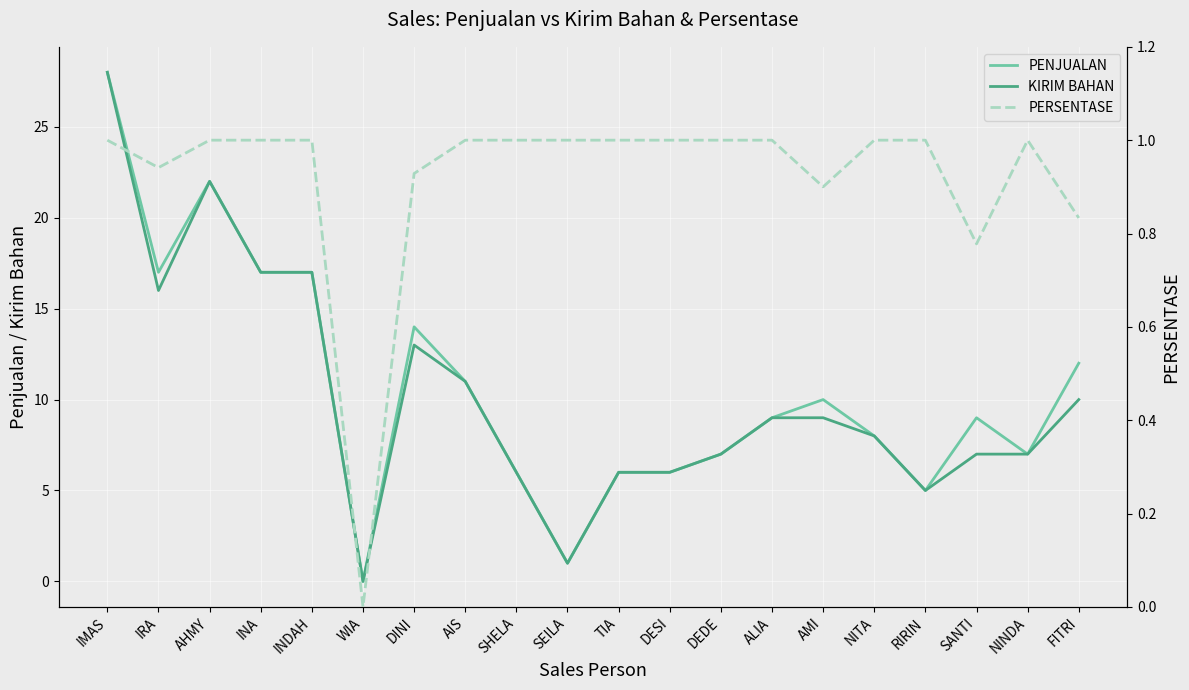

How many values in the KIRIM BAHAN series exceed 9?

8